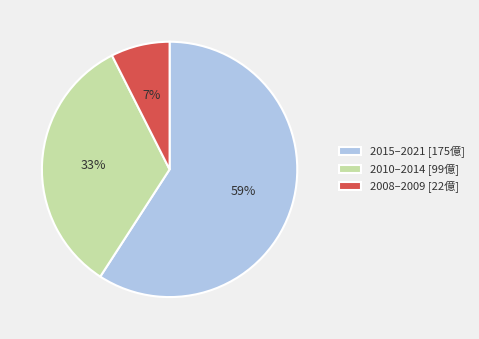

To the nearest percent, what is the difference between the 2008–2009 [22億] and 2010–2014 [99億] slice percentages?

26%